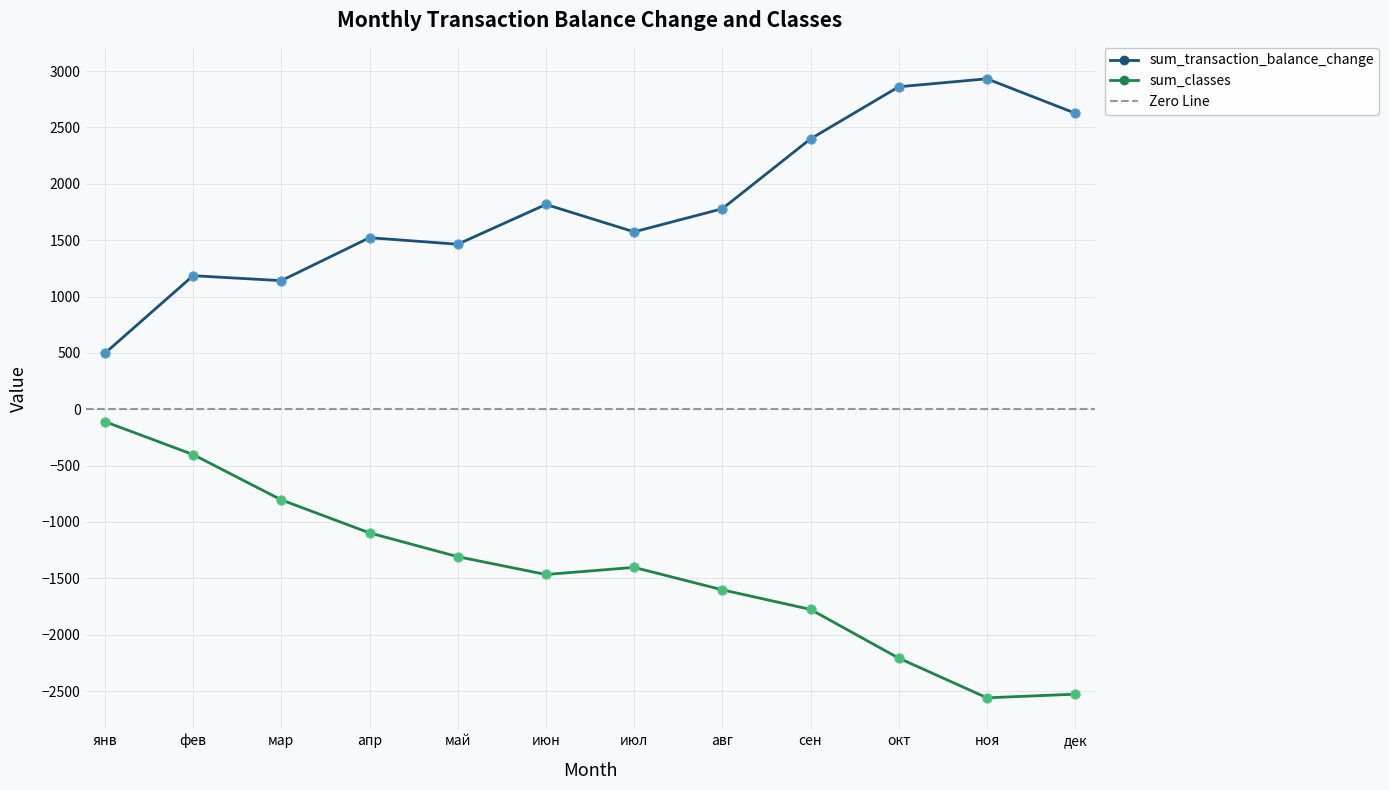

At which category is the sum across all series the highest?

фев